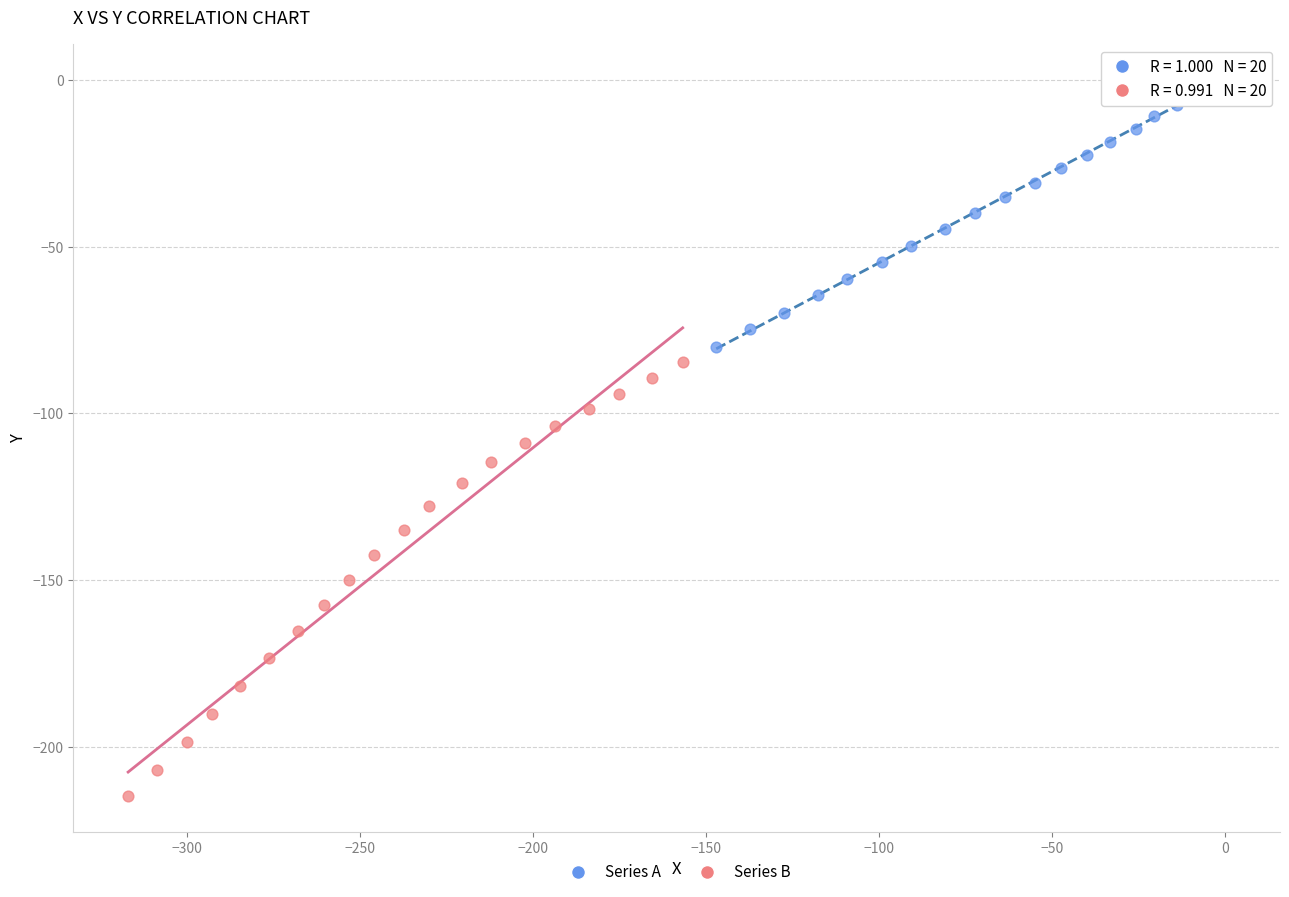

Which series has the largest Y range (max minus min)?

Series B